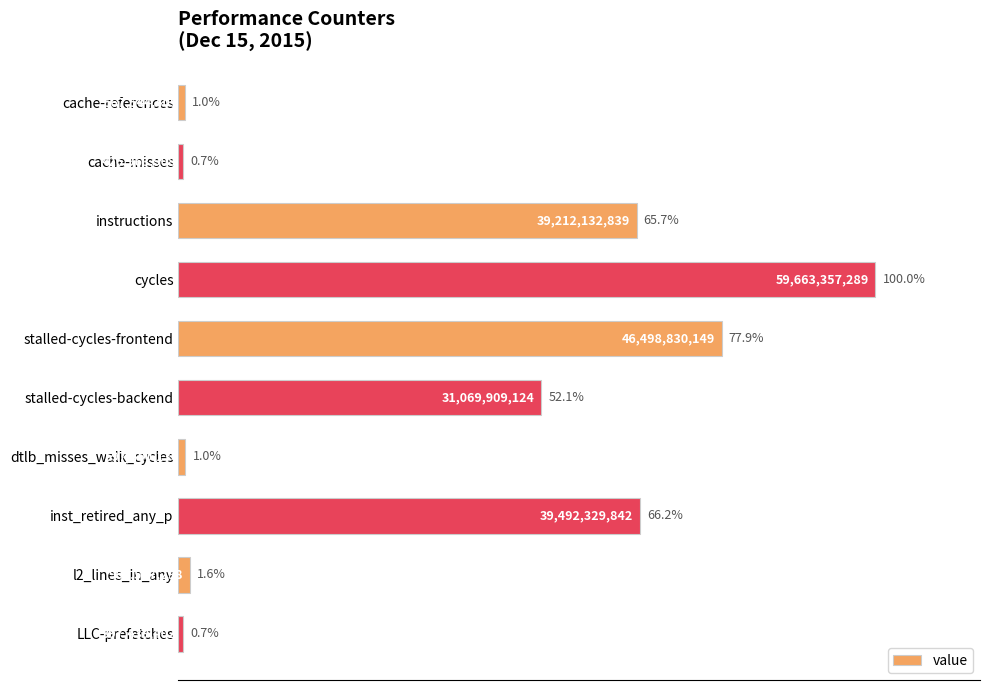

Between inst_retired_any_p and l2_lines_in_any, which is larger?

inst_retired_any_p